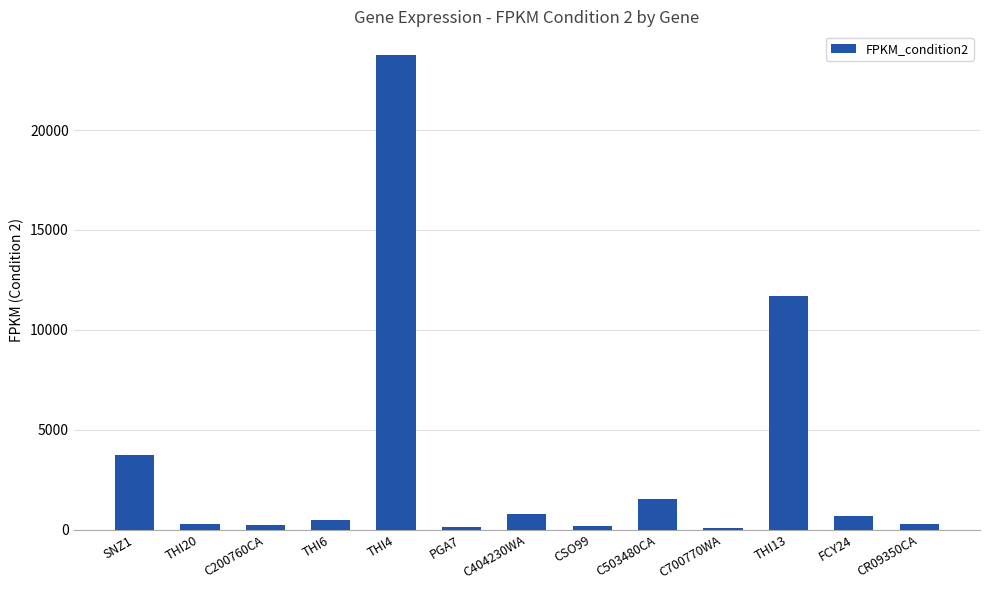

What is the approximate value at FCY24?

666.9